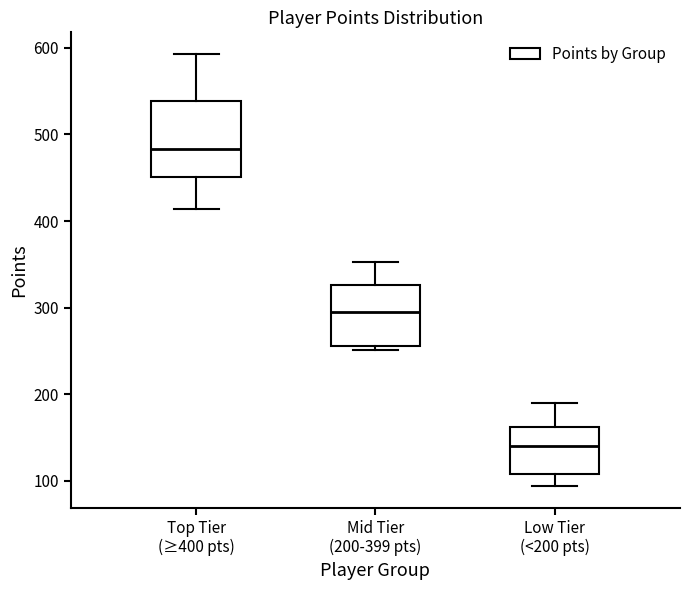

Comparing the boxes themselves (not the whiskers), which one is the tallest?

Top Tier (≥400 pts)